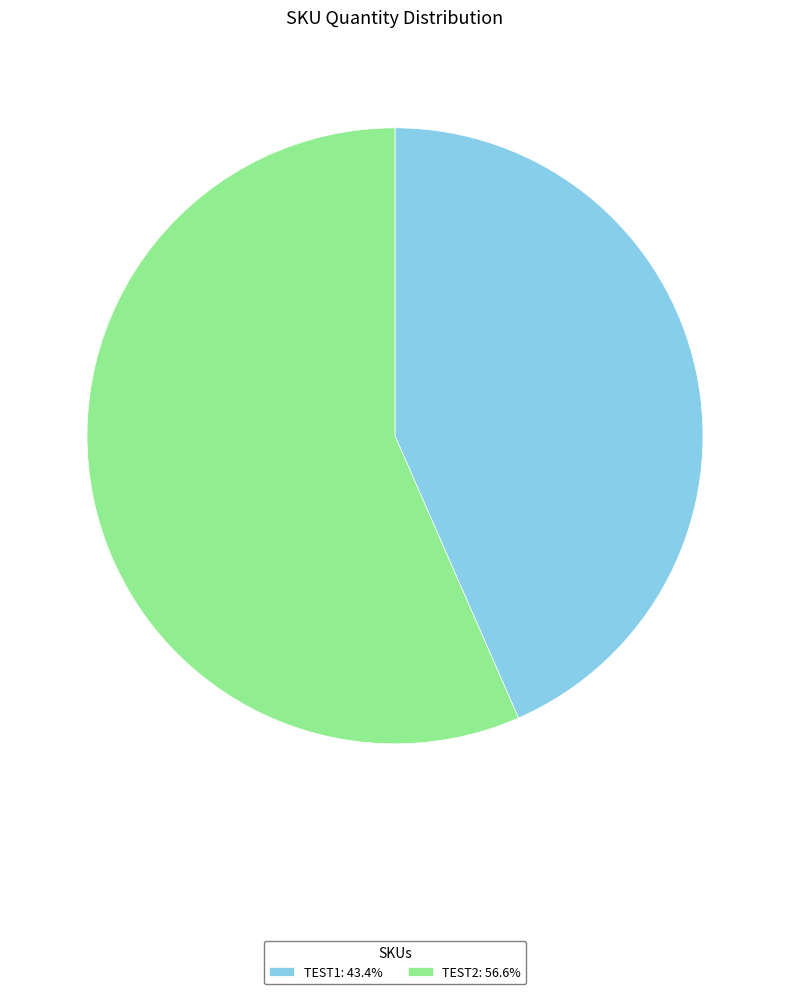

What is the ratio of the value at TEST1: 43.4% to the value at TEST2: 56.6%?

0.8